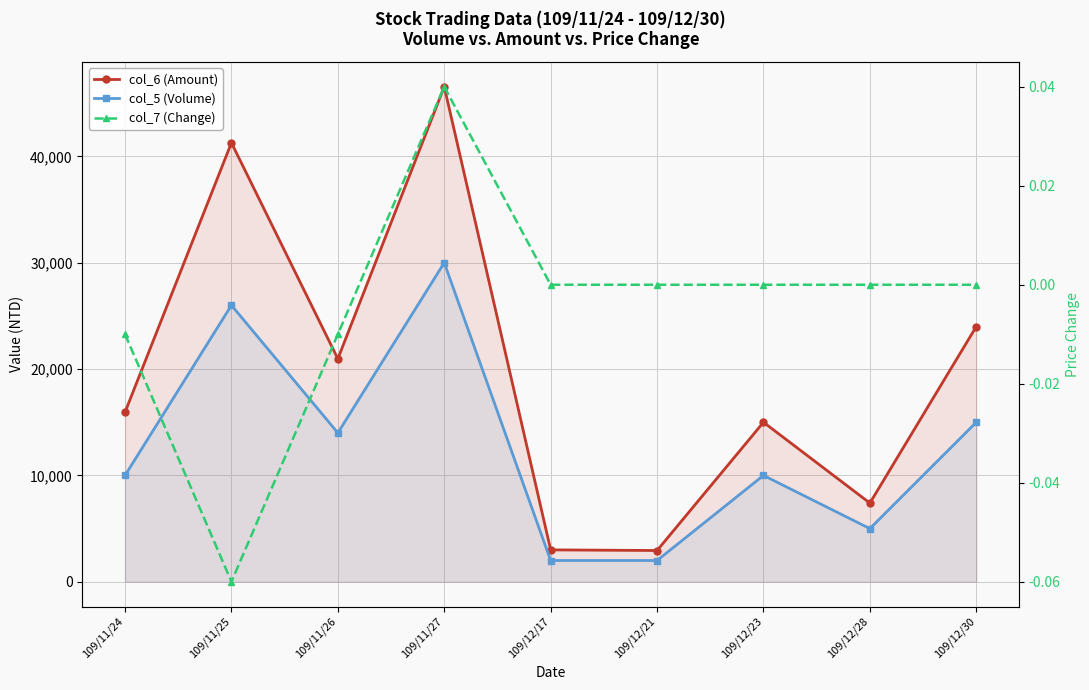

What is the label of the 6th point from the right?

109/11/27